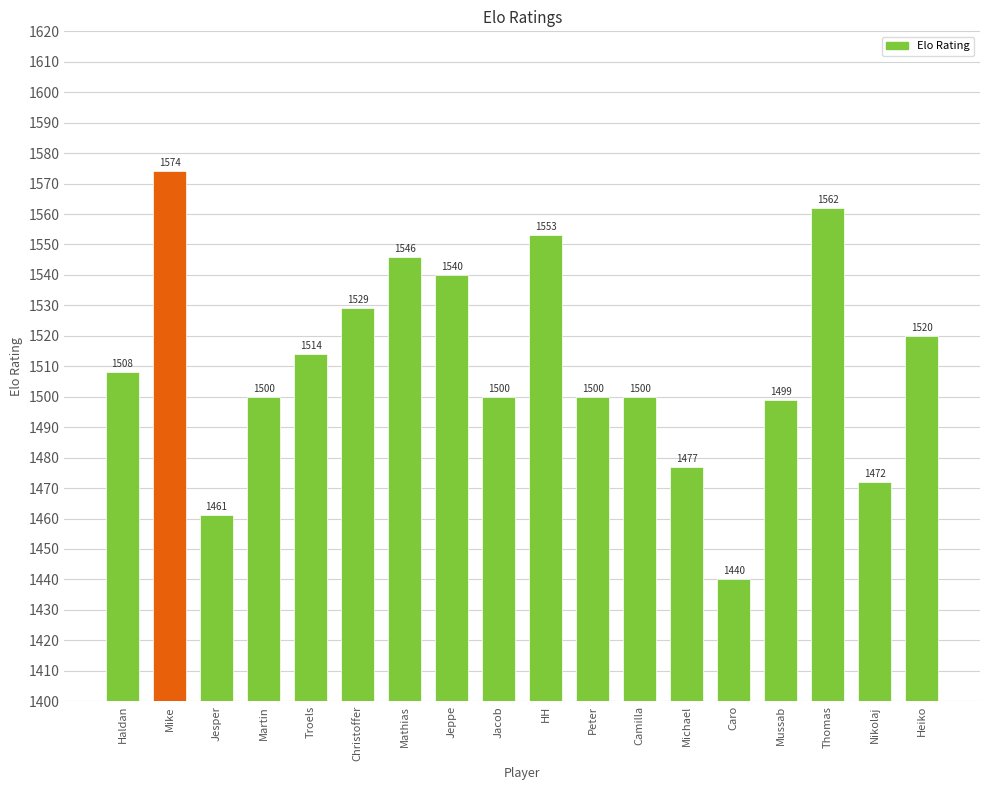

The value at Peter is 764. True or false?

False